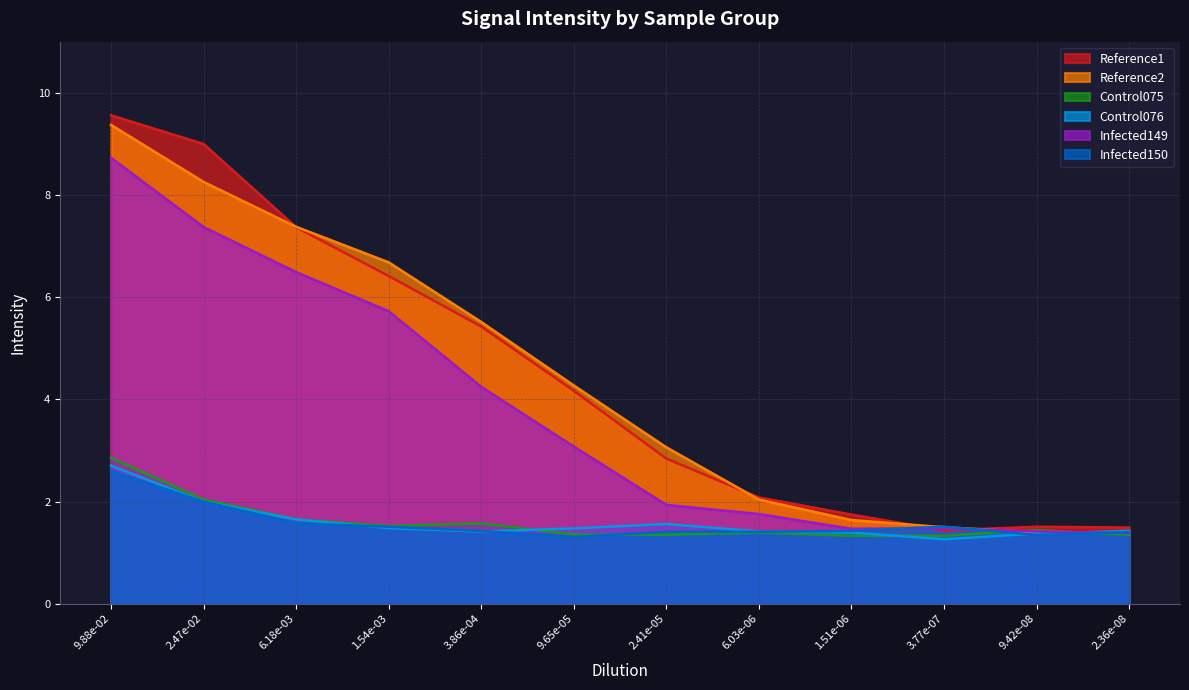

What is the lowest value of the Infected149 series?

1.4